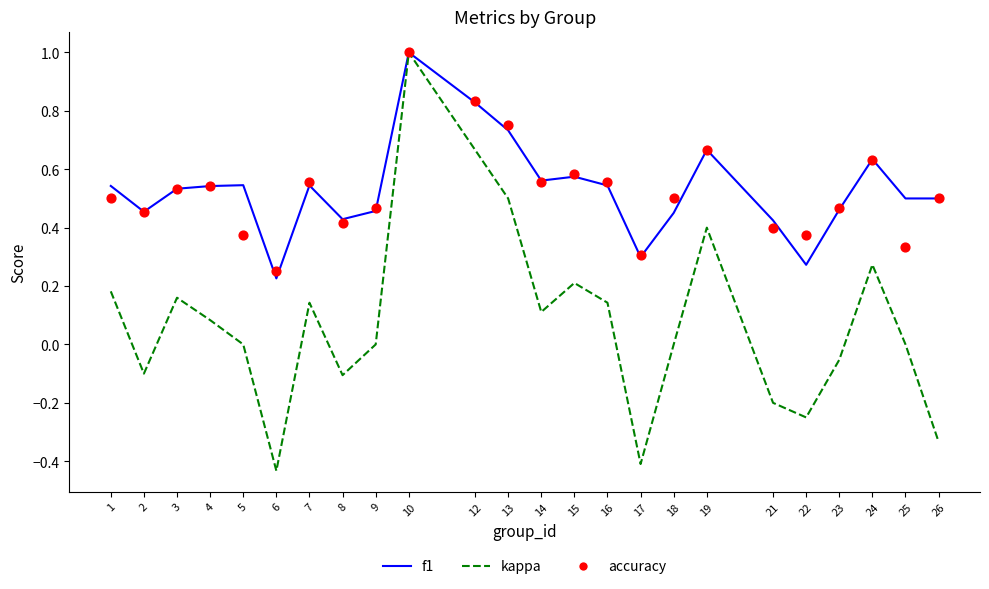

At which category is the sum across all series the highest?

10